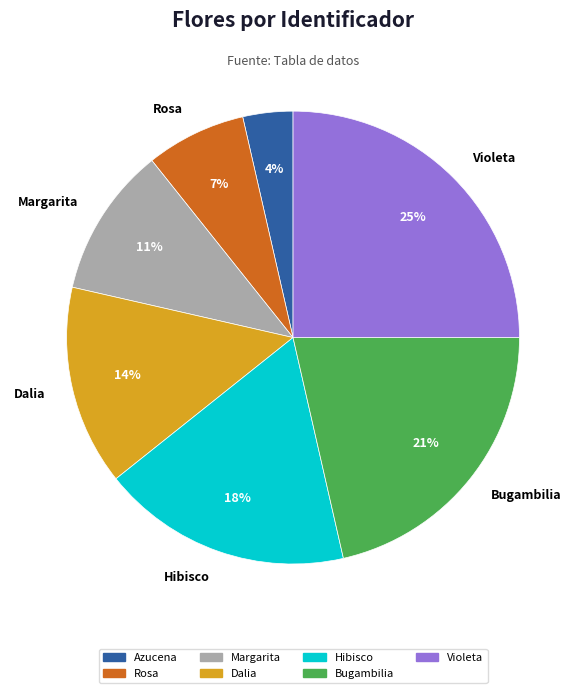

What is the total percentage of Azucena and Margarita?

14.3%